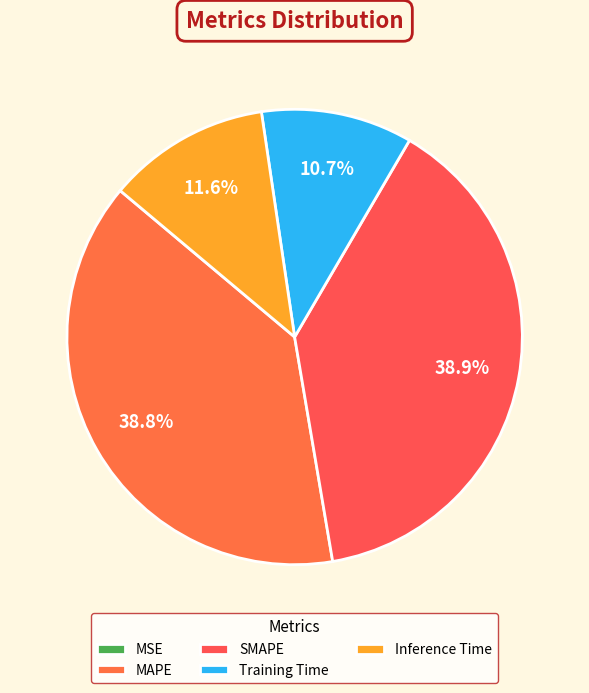

What is the largest slice in the pie chart?

SMAPE